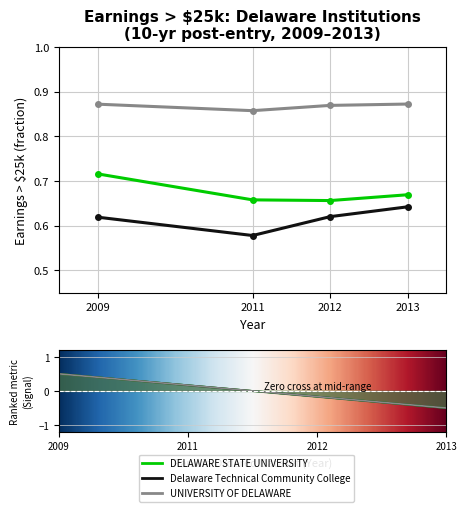

List the series in order of their peak value, lowest first.

Delaware Technical Community College, DELAWARE STATE UNIVERSITY, UNIVERSITY OF DELAWARE